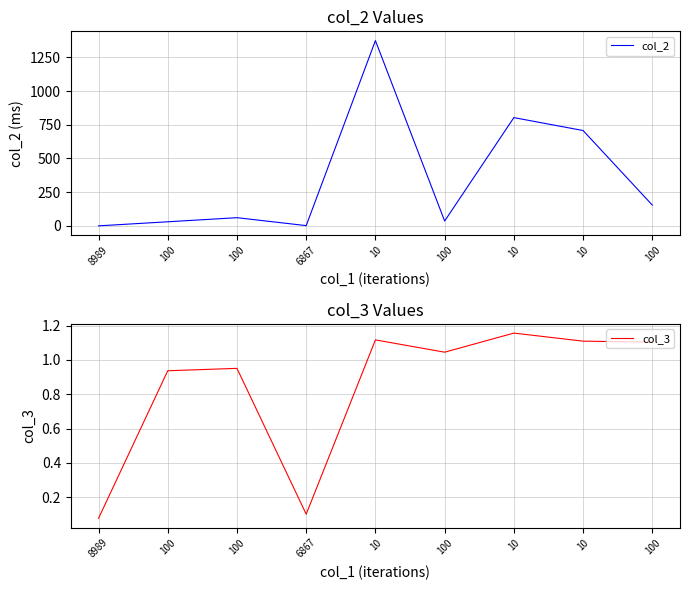

True or false: col_3 and col_2 intersect in this chart.

False